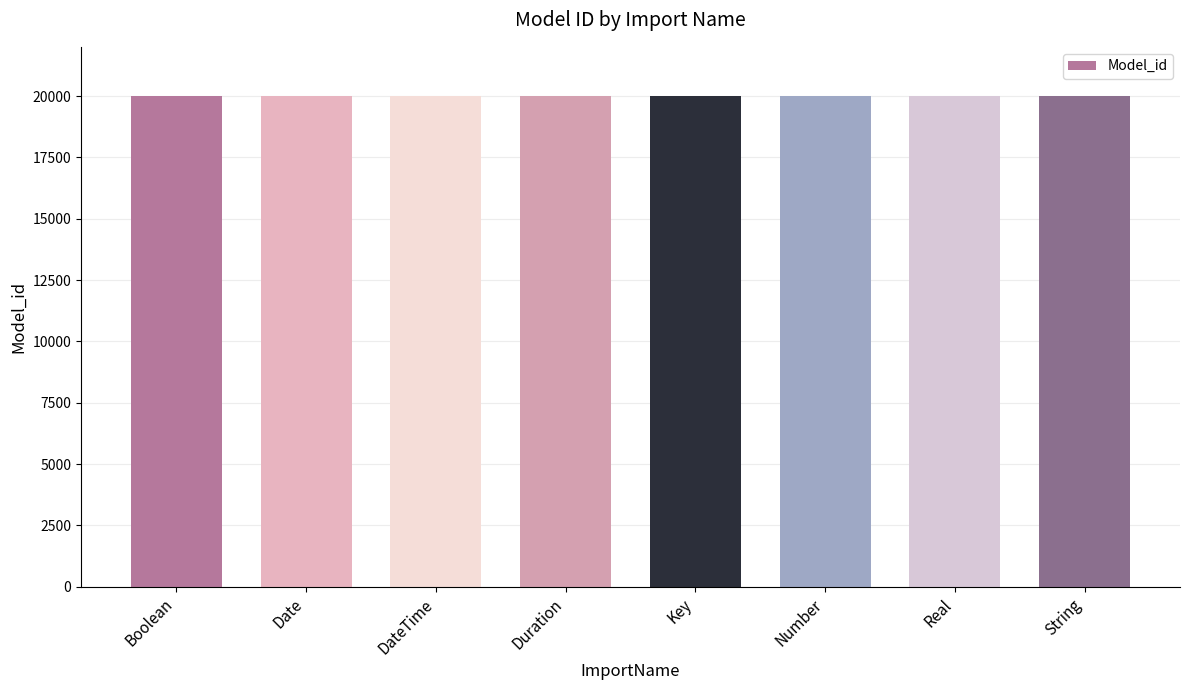

Does the chart contain any negative values?

No